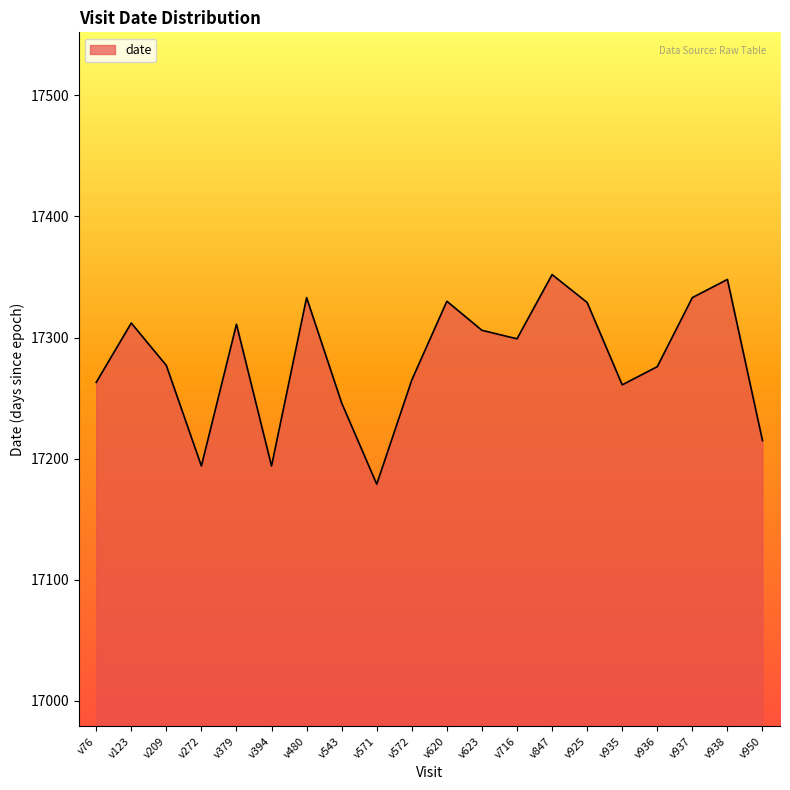

What is the difference between the maximum and minimum values?

173